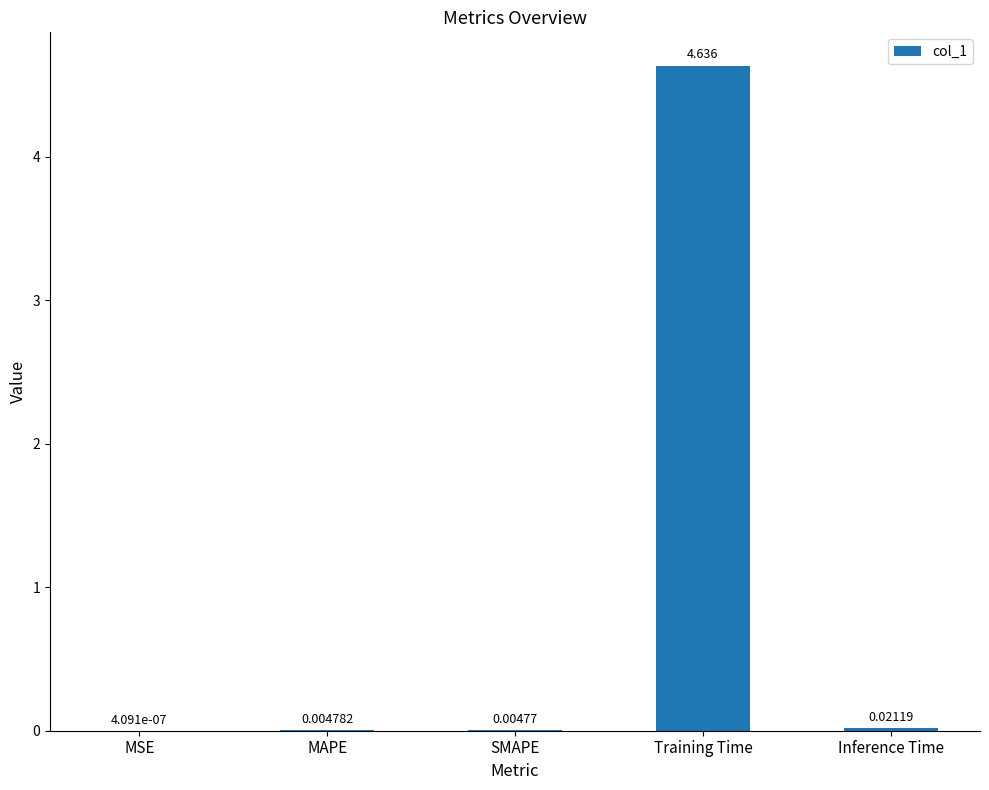

Which category has the highest value across all series?

Training Time